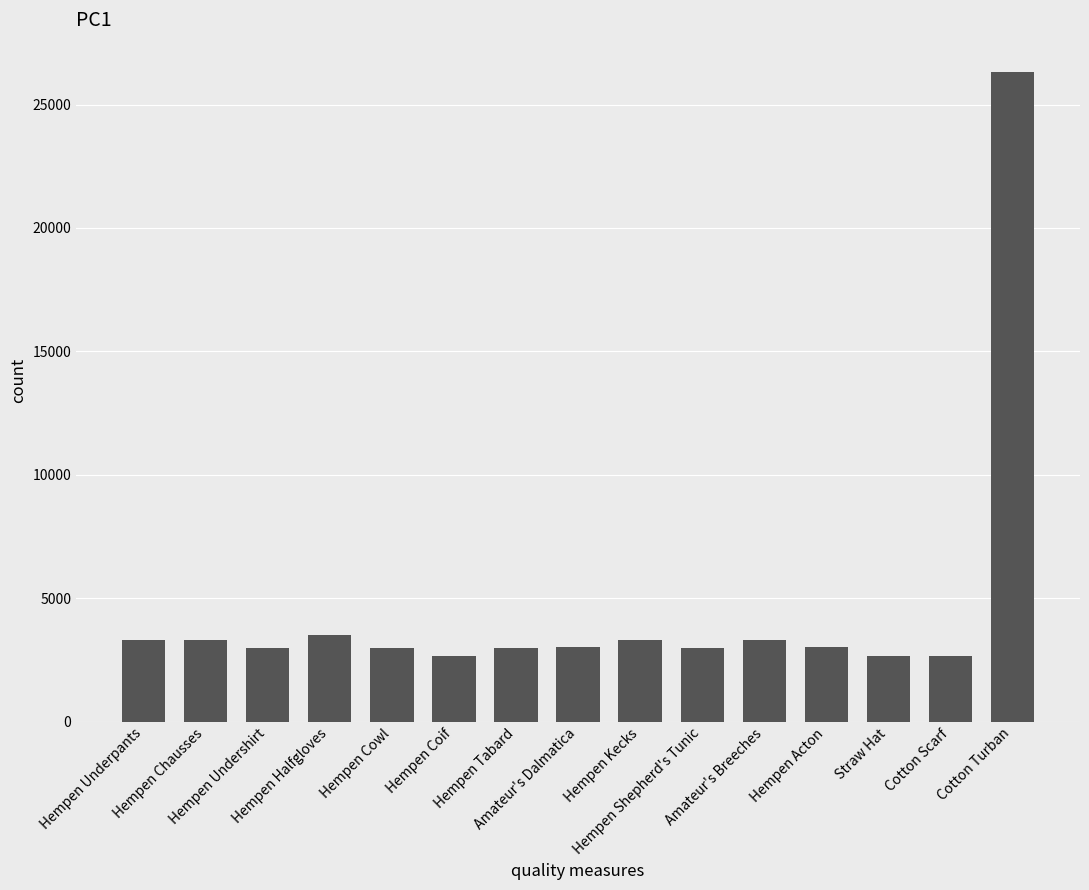

How many values are below 3008?

7